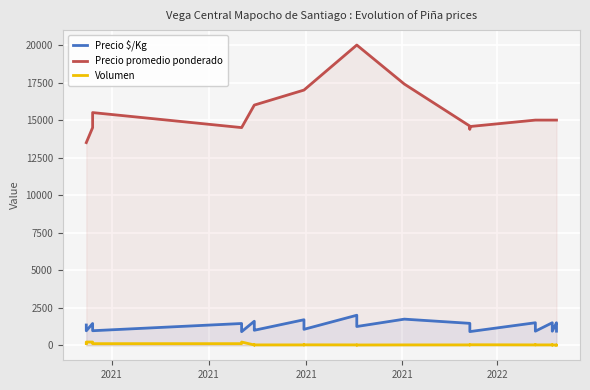

Reading left to right, what are all the values shown in this chart?

Precio $/Kg: 1350	1125	964	1450	1208	1036	969	1450	1208	1036	906	1600	1333	1143	1000	1700	1417	1214	1062	2000	1667	1429	1250	1740	1460	1200	1036	911	1500	1250	1071	938	1500	1250	1071	938	1500	1250	1071	938
Precio promedio ponderado: 13500	13500	13500	14500	14500	14500	15500	14500	14500	14500	14500	16000	16000	16000	16000	17000	17000	17000	17000	20000	20000	20000	20000	17400	14600	14400	14500	14571	15000	15000	15000	15000	15000	15000	15000	15000	15000	15000	15000	15000
Volumen: 108	216	216	216	216	216	108	108	216	216	216	20	25	20	25	25	30	25	30	25	15	15	20	25	25	25	20	35	25	30	25	25	25	20	25	20	15	20	20	15